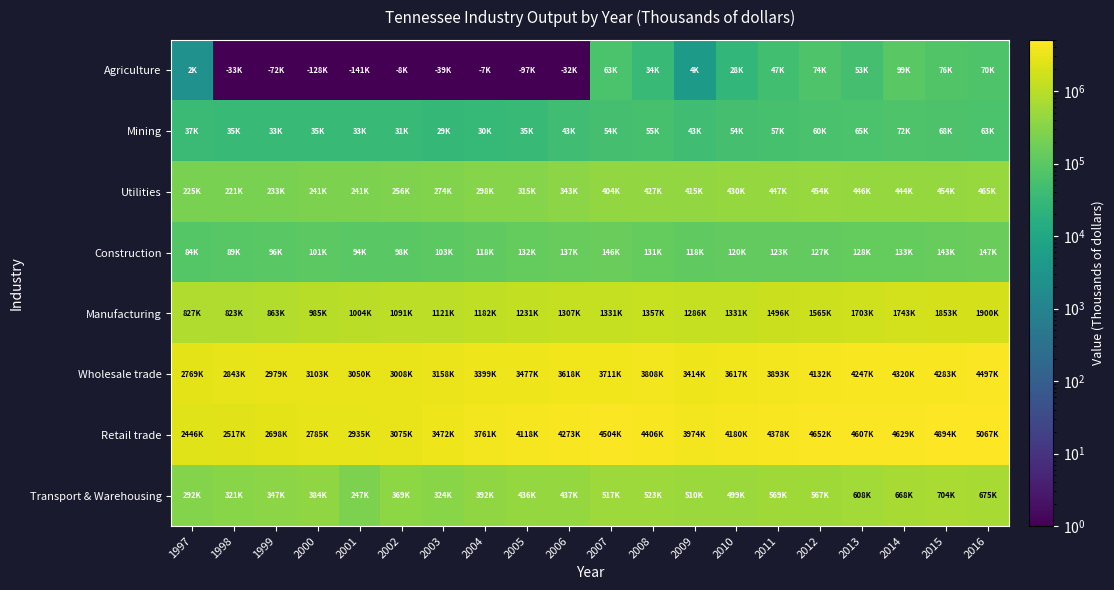

Reading right to left, transcribe all the data shown in this chart.

Agriculture: 2016=70557	2015=76802	2014=99798	2013=53649	2012=74097	2011=47970	2010=28120	2009=4416	2008=34539	2007=63785	2006=1	2005=1	2004=1	2003=1	2002=1	2001=1	2000=1	1999=1	1998=1	1997=2453
Mining: 2016=63955	2015=68480	2014=72928	2013=65117	2012=60342	2011=57634	2010=54183	2009=43835	2008=55991	2007=54338	2006=43854	2005=35469	2004=30783	2003=29059	2002=31982	2001=33090	2000=35516	1999=33358	1998=35061	1997=37713
Utilities: 2016=465762	2015=454085	2014=444443	2013=446352	2012=454788	2011=447618	2010=430690	2009=415193	2008=427465	2007=404618	2006=343839	2005=315605	2004=298499	2003=274488	2002=256016	2001=241790	2000=241971	1999=233352	1998=221410	1997=225607
Construction: 2016=147250	2015=143803	2014=133710	2013=128496	2012=127158	2011=123850	2010=120607	2009=118358	2008=131536	2007=146523	2006=137926	2005=132328	2004=118023	2003=103078	2002=98321	2001=94913	2000=101013	1999=96879	1998=89555	1997=84993
Manufacturing: 2016=1900829	2015=1853616	2014=1743607	2013=1703519	2012=1565125	2011=1496056	2010=1331271	2009=1286777	2008=1357835	2007=1331702	2006=1307822	2005=1231169	2004=1182348	2003=1121386	2002=1091018	2001=1004569	2000=985587	1999=863337	1998=823635	1997=827726
Wholesale trade: 2016=4497115	2015=4283097	2014=4320561	2013=4247944	2012=4132729	2011=3893310	2010=3617036	2009=3414532	2008=3808493	2007=3711837	2006=3618016	2005=3477090	2004=3399354	2003=3158550	2002=3008359	2001=3050357	2000=3103326	1999=2979617	1998=2843805	1997=2769394
Retail trade: 2016=5067433	2015=4894901	2014=4629573	2013=4607945	2012=4652266	2011=4378277	2010=4180769	2009=3974775	2008=4406311	2007=4504079	2006=4273575	2005=4118984	2004=3761177	2003=3472073	2002=3075663	2001=2935430	2000=2785635	1999=2698294	1998=2517988	1997=2446963
Transport & Warehousing: 2016=675504	2015=704108	2014=668721	2013=608271	2012=567773	2011=569152	2010=499609	2009=510247	2008=523564	2007=517991	2006=437860	2005=436910	2004=392015	2003=324413	2002=369284	2001=247580	2000=384459	1999=347491	1998=321973	1997=292103